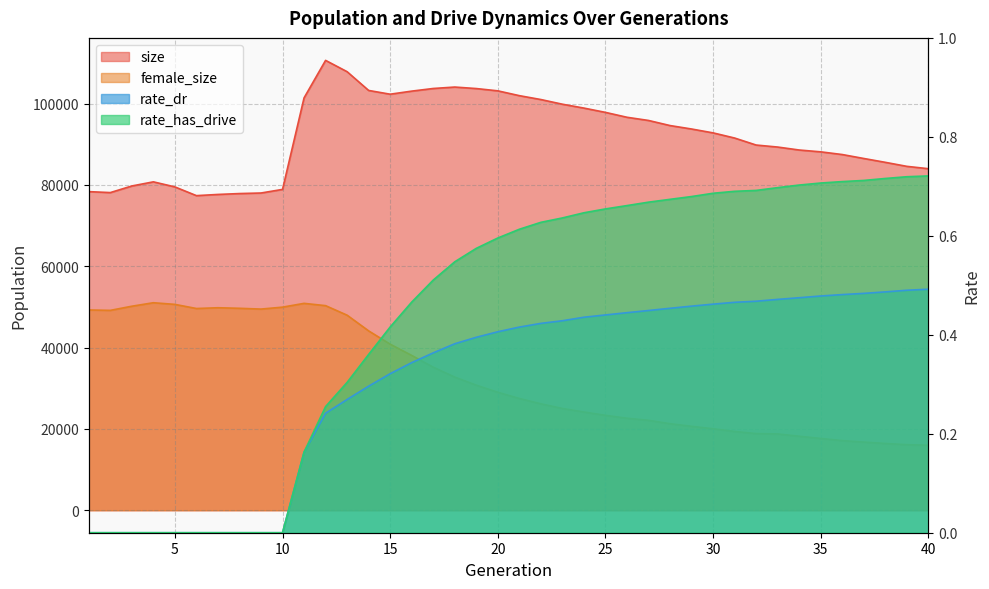

How many data points does each series have?

40